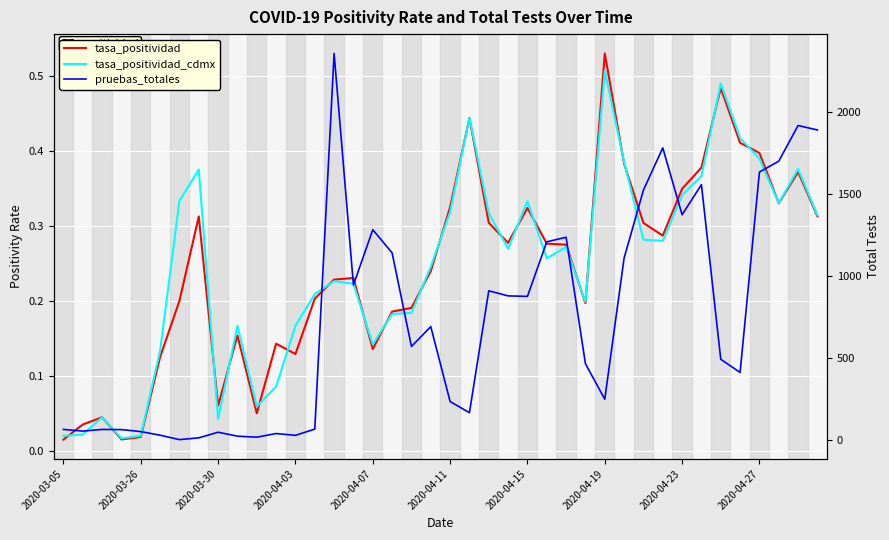

How many distinct data groups are displayed?

3